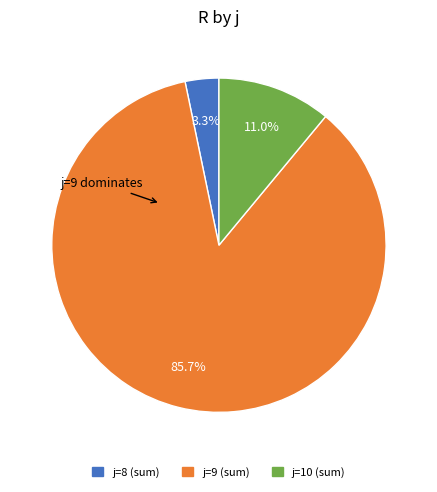

Is there a majority slice in this chart?

Yes